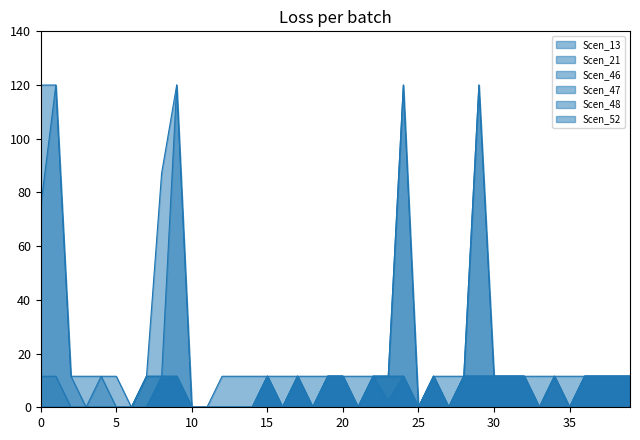

The value of Scen_13 at 3 is 0.0. True or false?

True